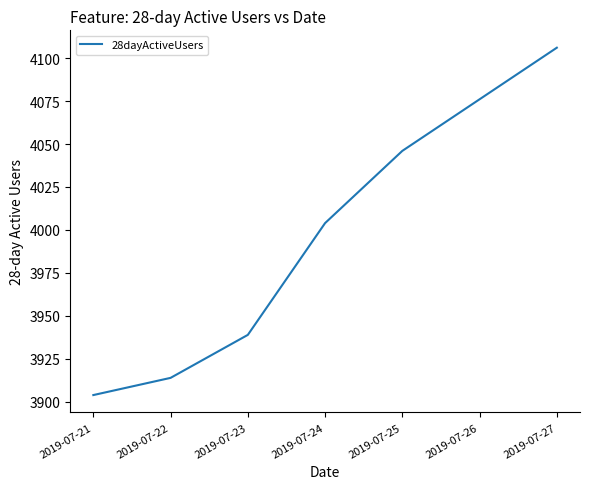

What is the sum of all values?

27989